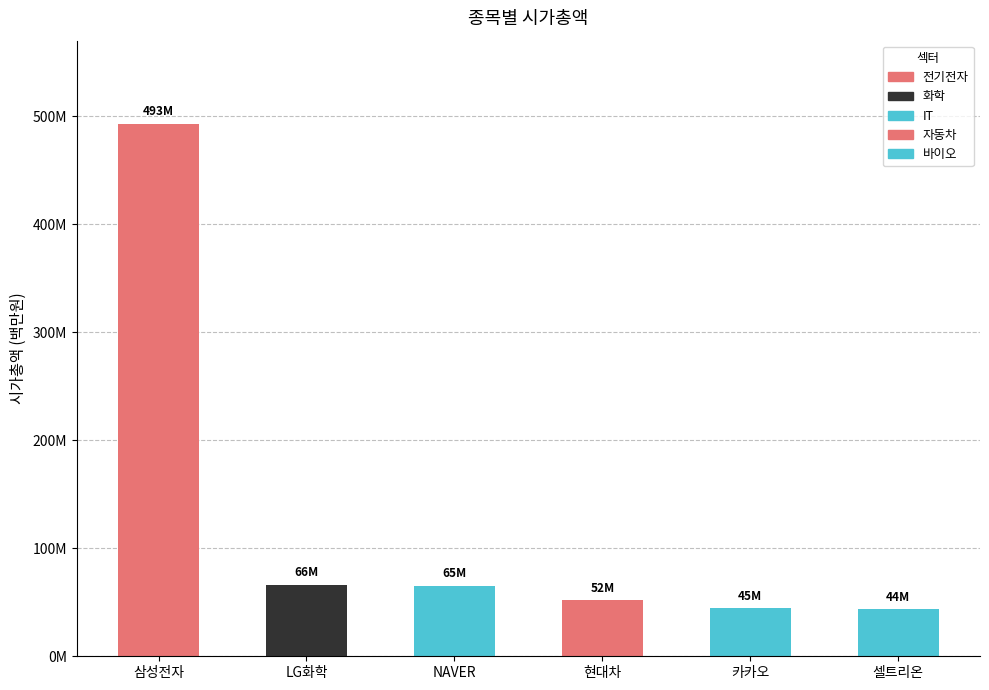

Reading left to right, what are all the values shown in this chart?

삼성전자=493104039	LG화학=66427395	NAVER=65376831	현대차=51707701	카카오=44689512	셀트리온=43858542